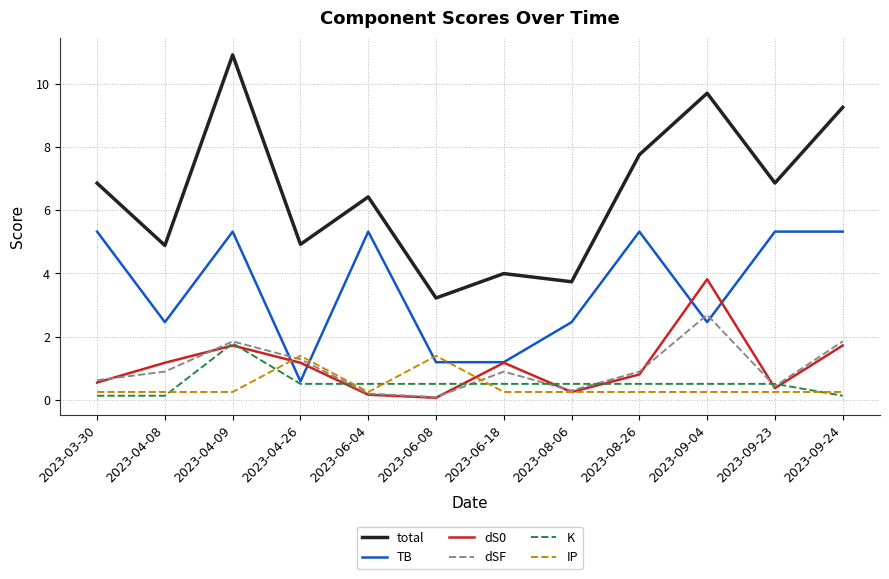

How many series are shown in this chart?

6